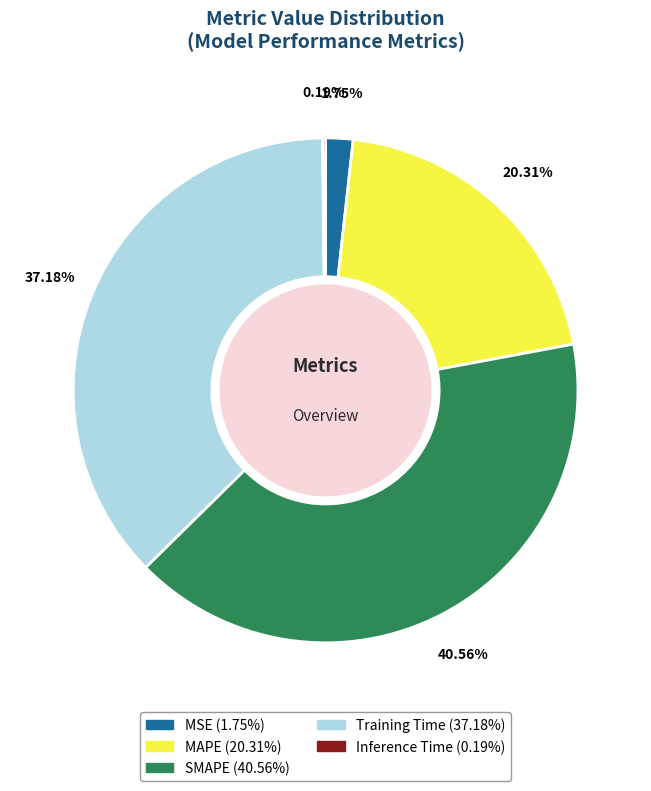

What percentage is NOT represented by Training Time?

62.8%